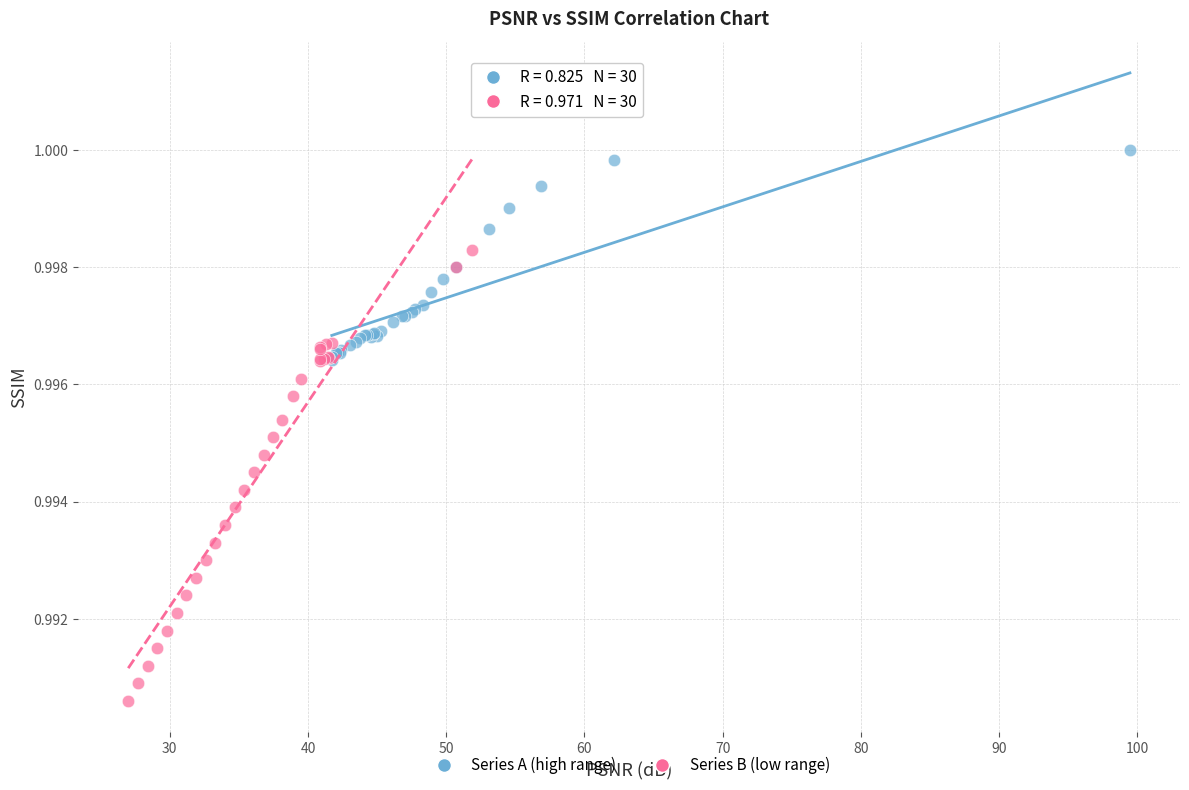

Which series reaches the minimum Y coordinate?

Series B (low range)